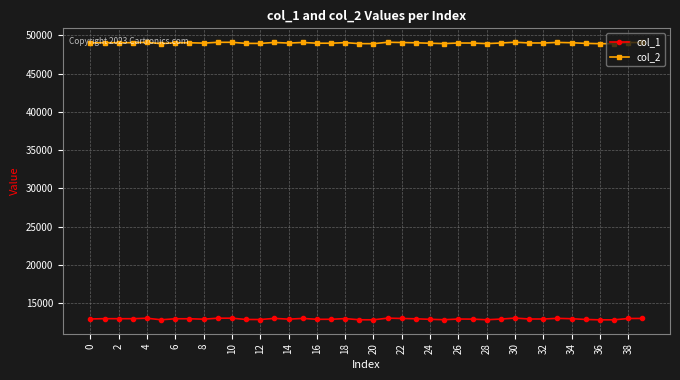

What is the difference between the maximum and minimum values in the col_1 series?

229